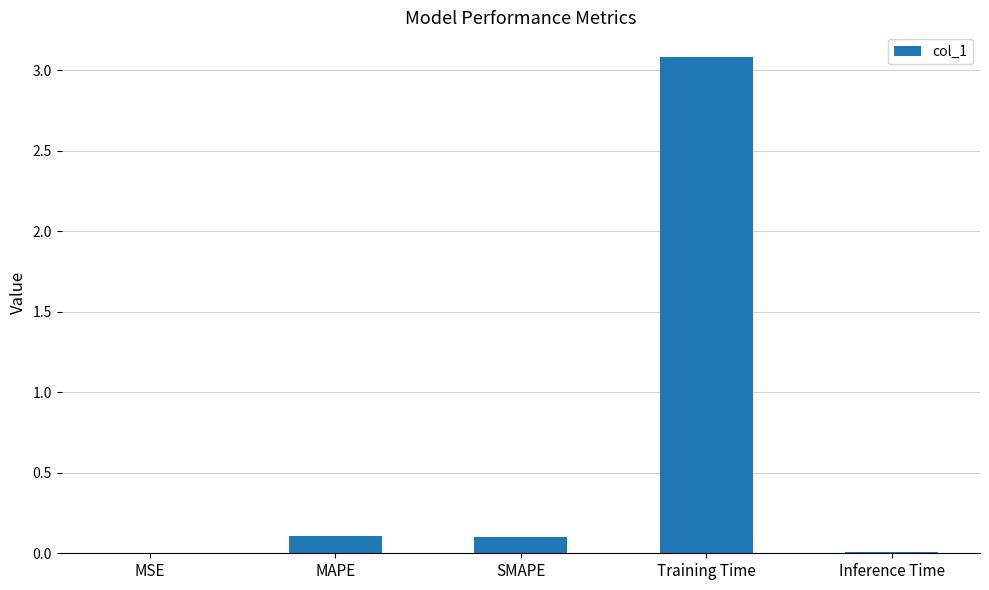

Which has a higher value, MAPE or Inference Time?

MAPE